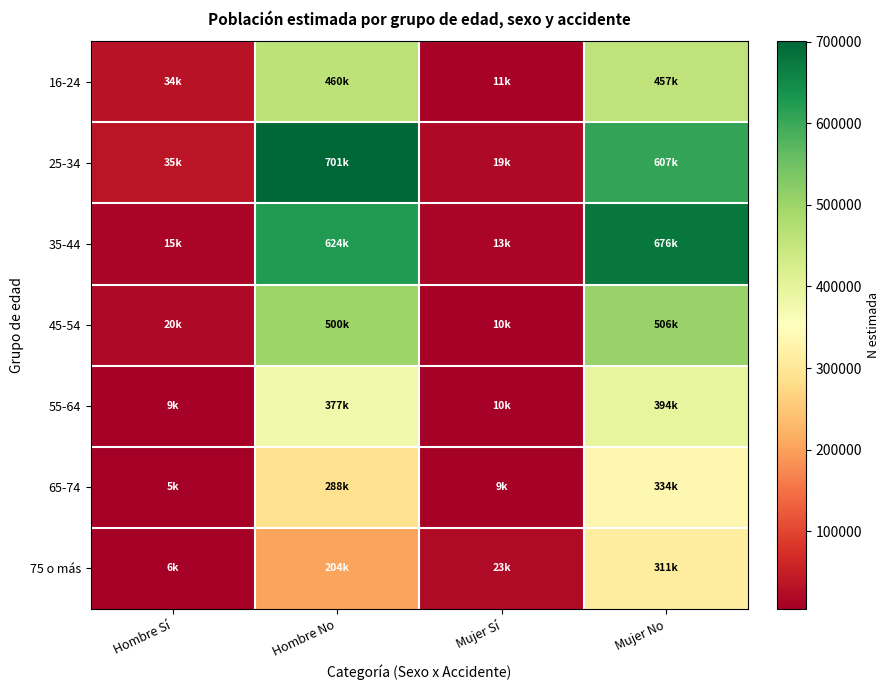

What is the total value across all series at Mujer No?

3285391